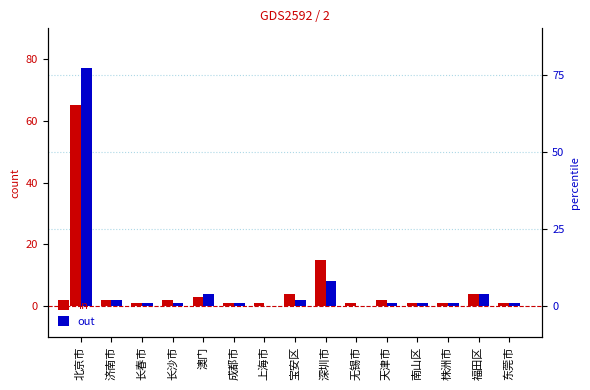

At which label is out closest to 38?

深圳市